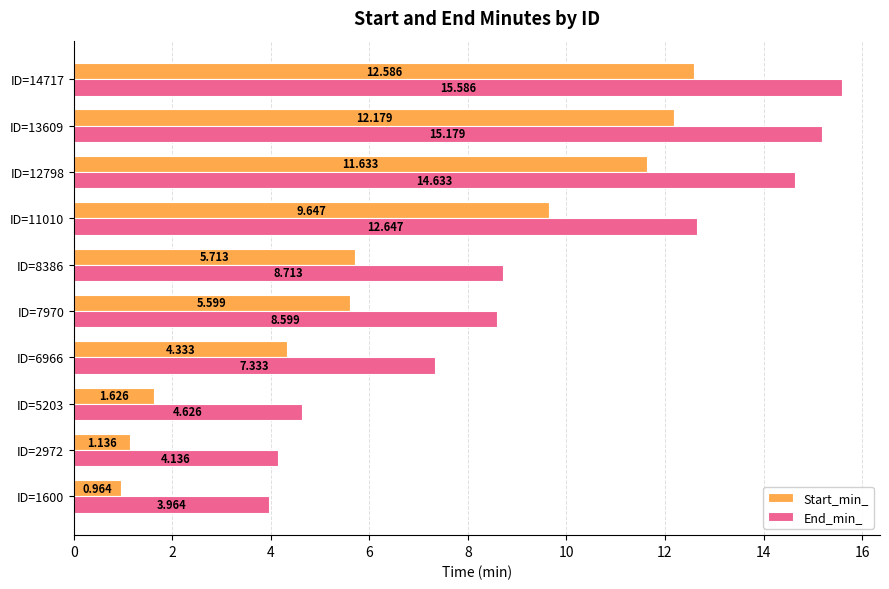

Which series has the largest total across all categories?

End_min_